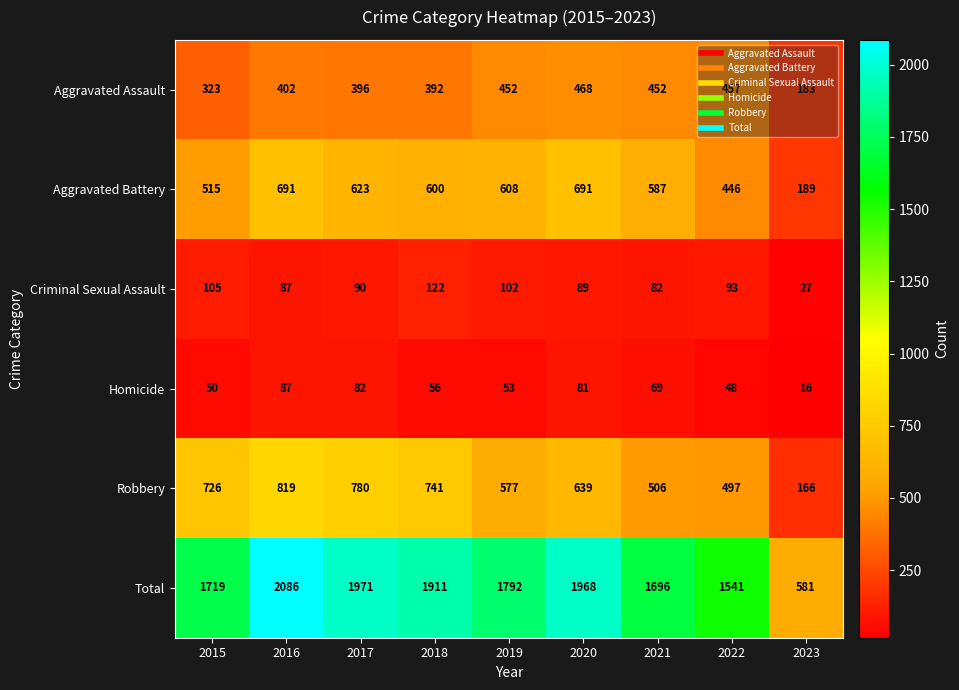

The Total series shows 2718 at 2020. True or false?

False